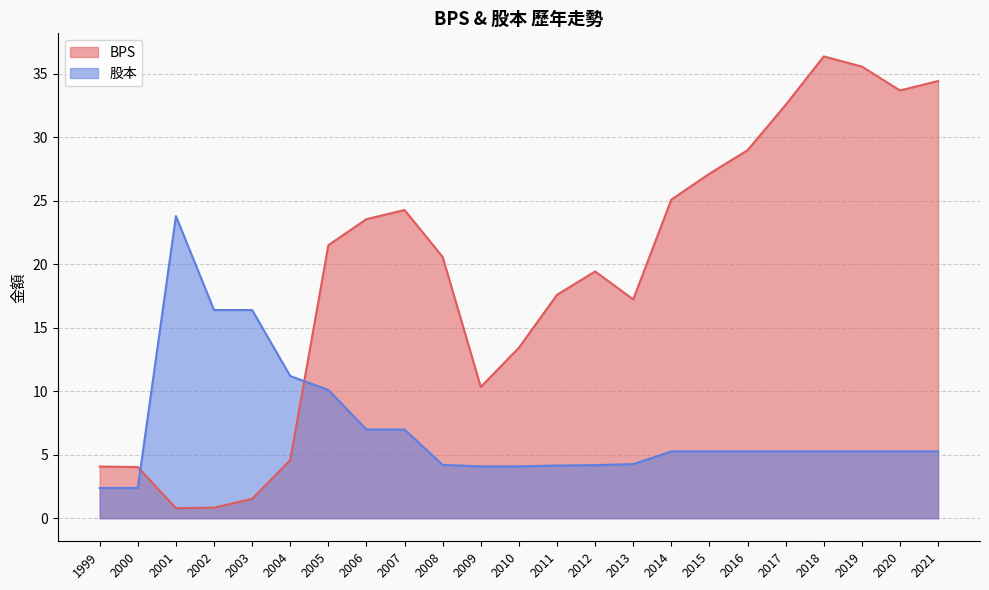

Where do BPS and 股本 first cross each other?

2000 and 2001